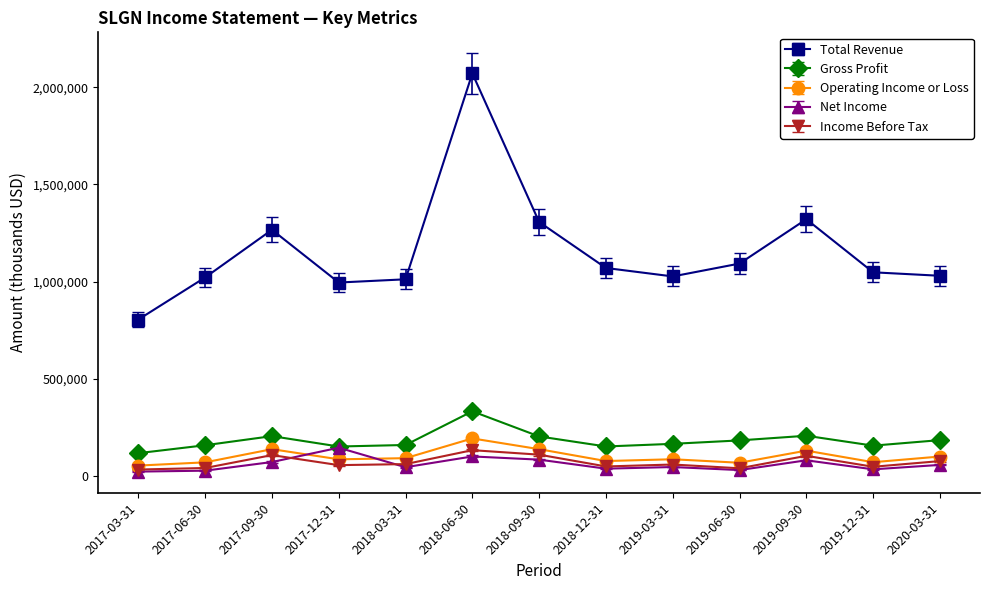

What is the label of the 3rd point from the left?

2017-09-30